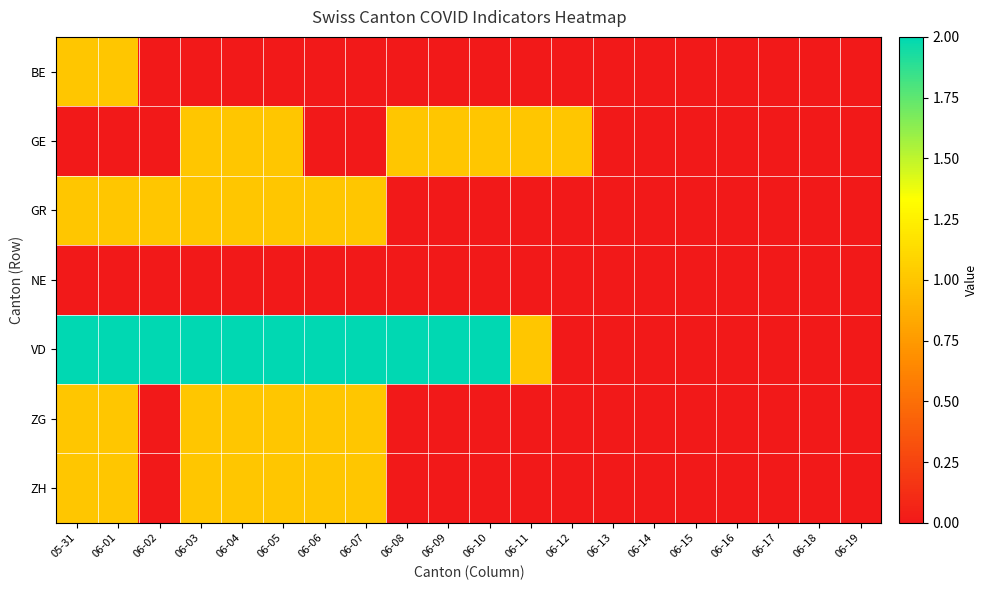

What is the greatest value displayed?

2